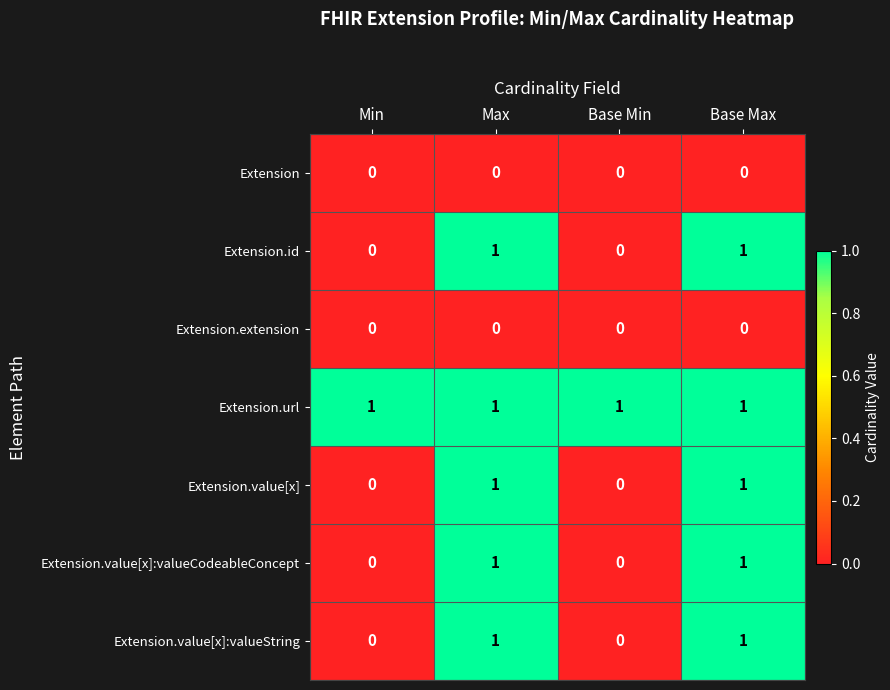

What is the total value across all series at Base Max?

5